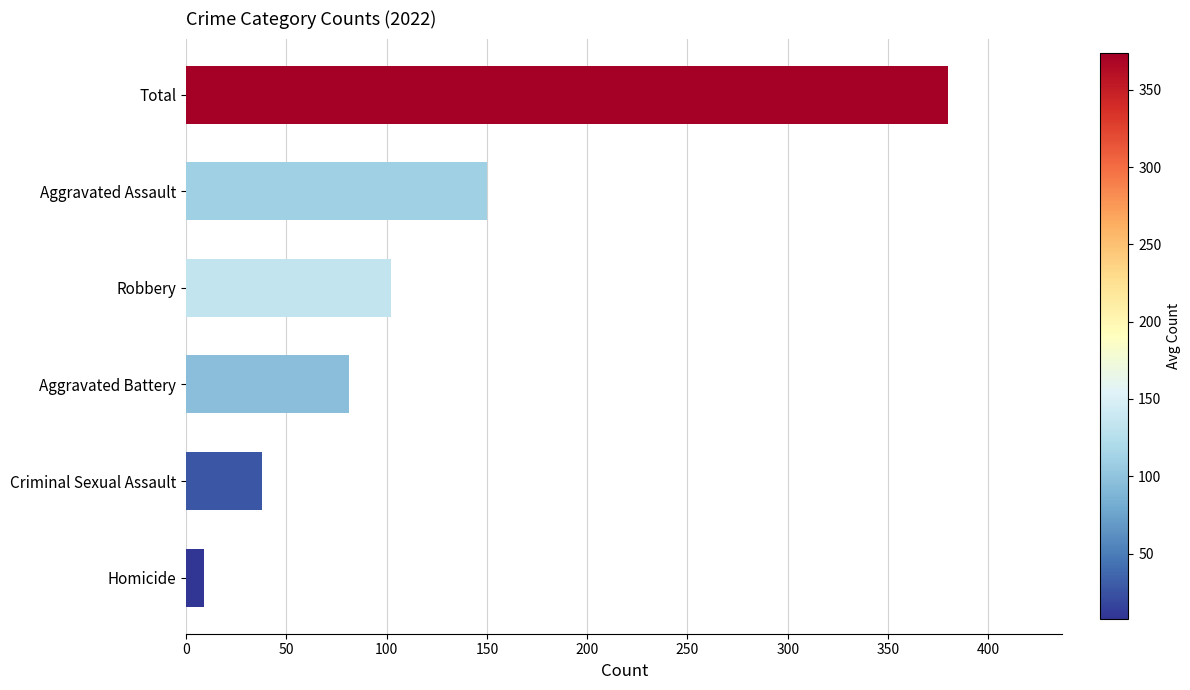

How many series are shown in this chart?

1